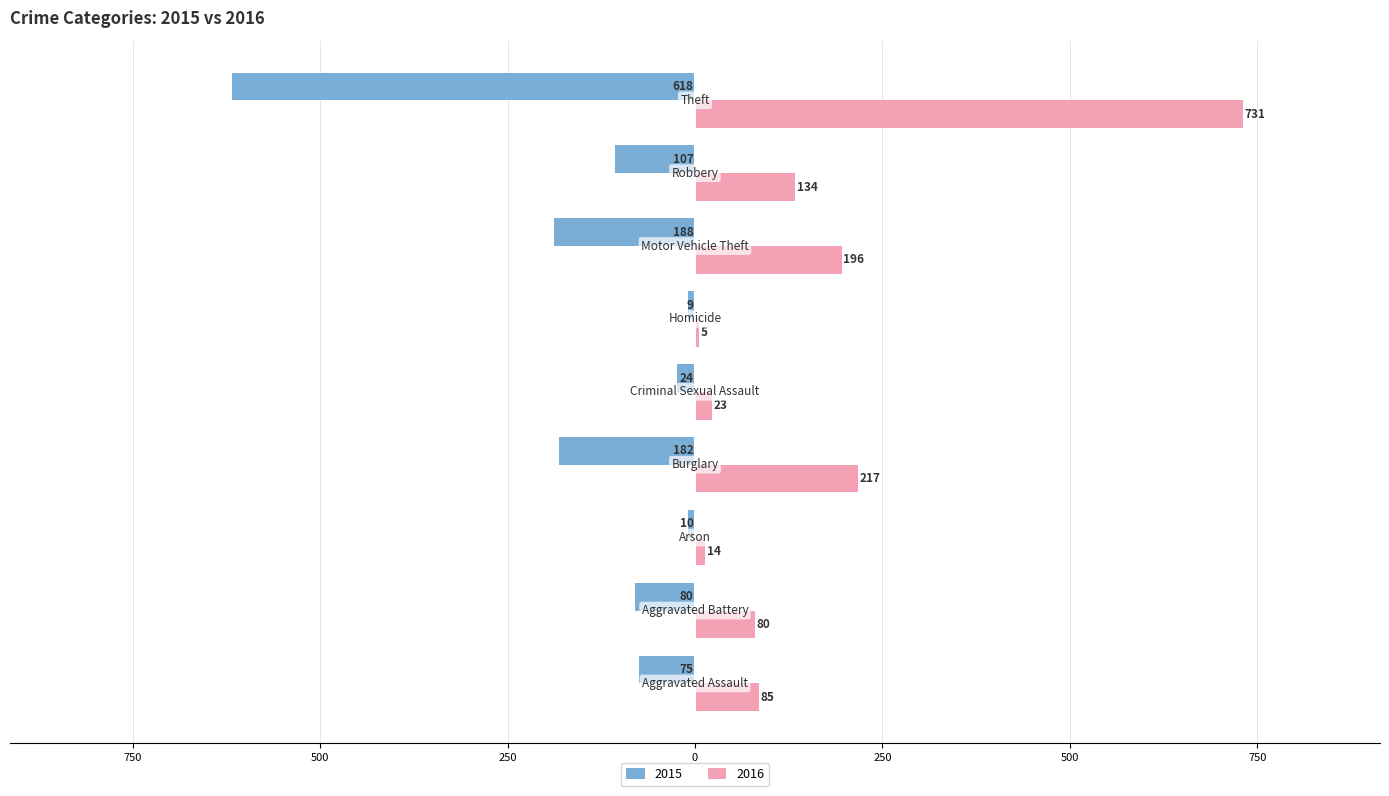

What are all the series names shown in the legend?

2015, 2016